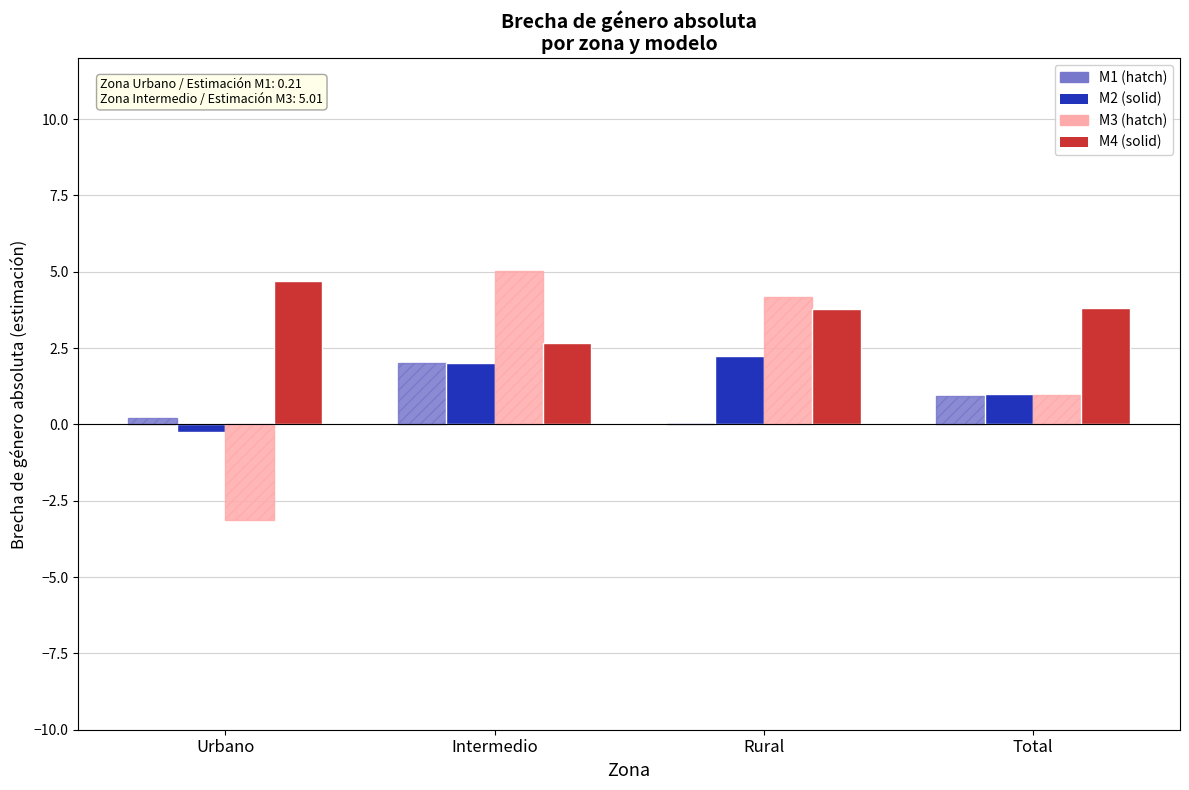

Does the chart contain stacked bars?

No